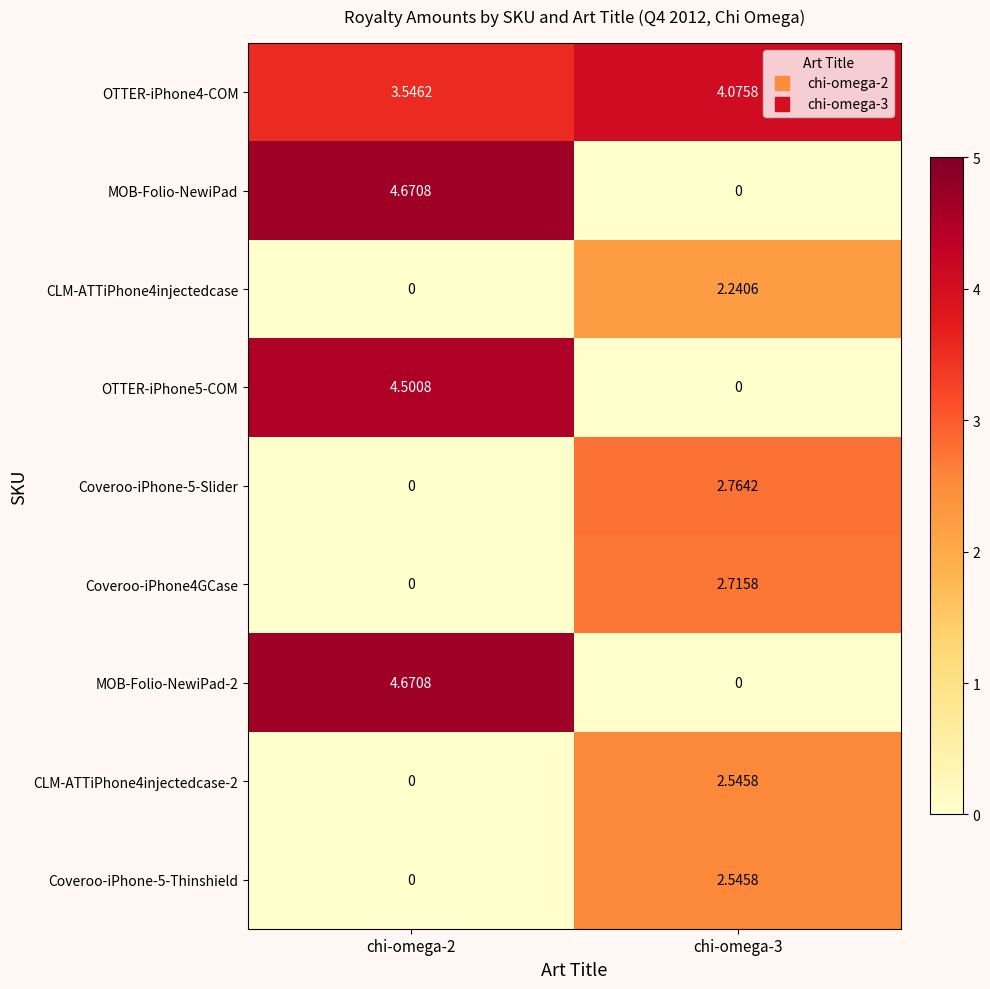

Is the value of CLM-ATTiPhone4injectedcase at chi-omega-2 greater than the value of Coveroo-iPhone4GCase at chi-omega-3?

No